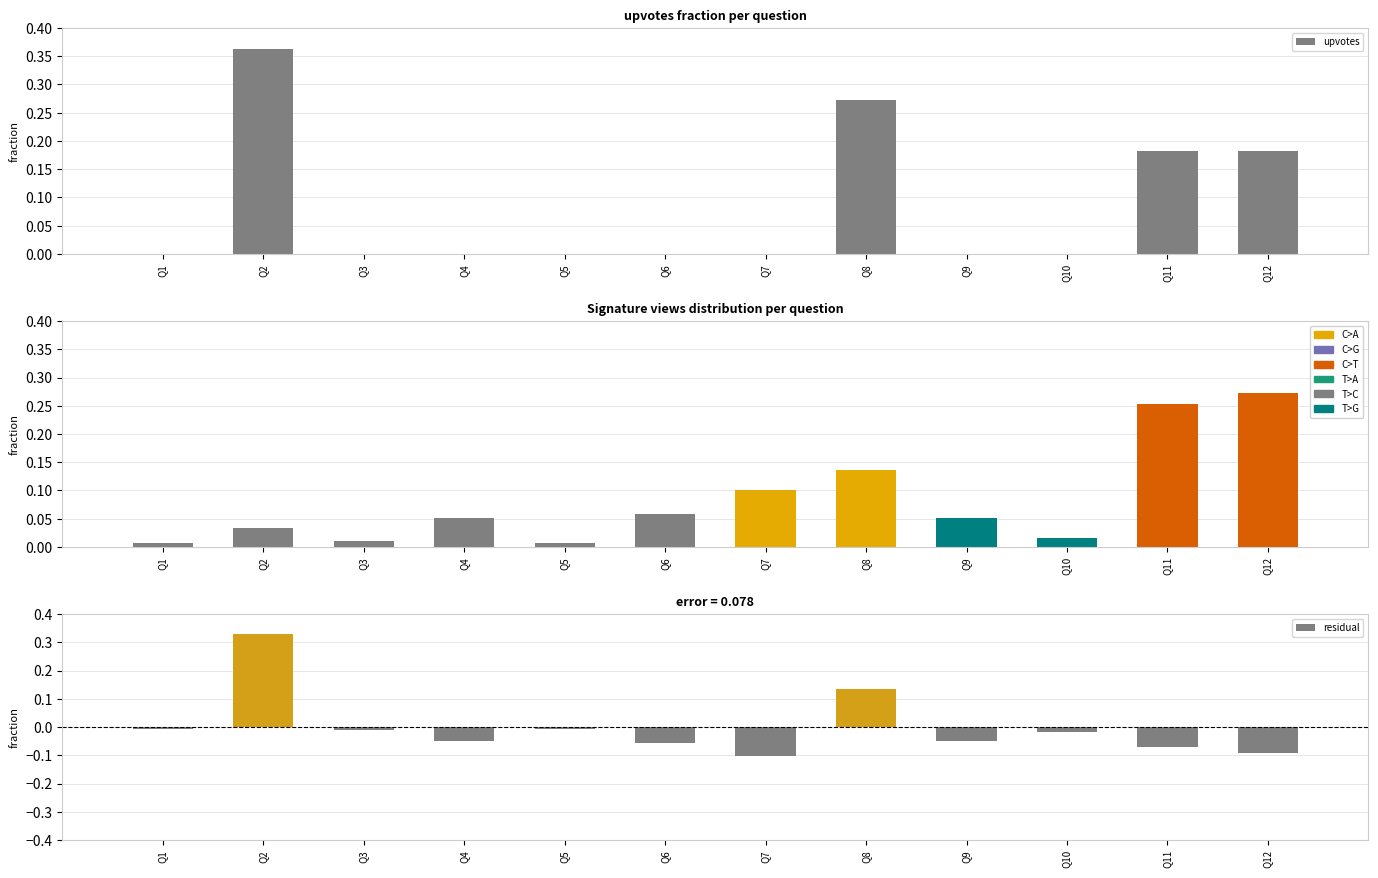

The upvotes series shows -0.2 at Q4. True or false?

False